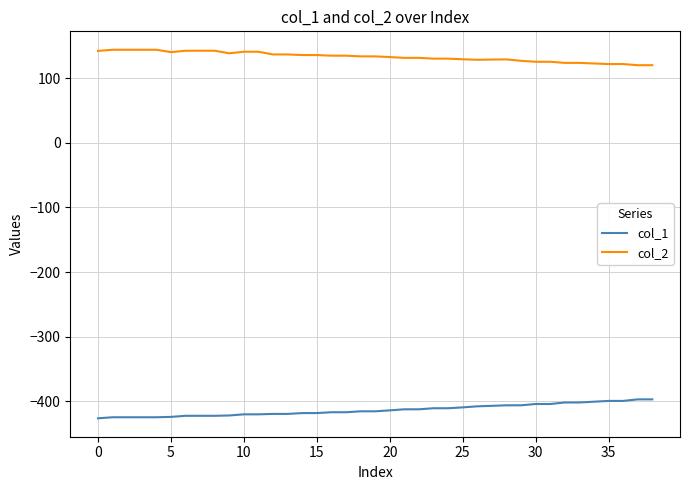

What is the difference between the maximum and minimum values in the col_1 series?

29.3